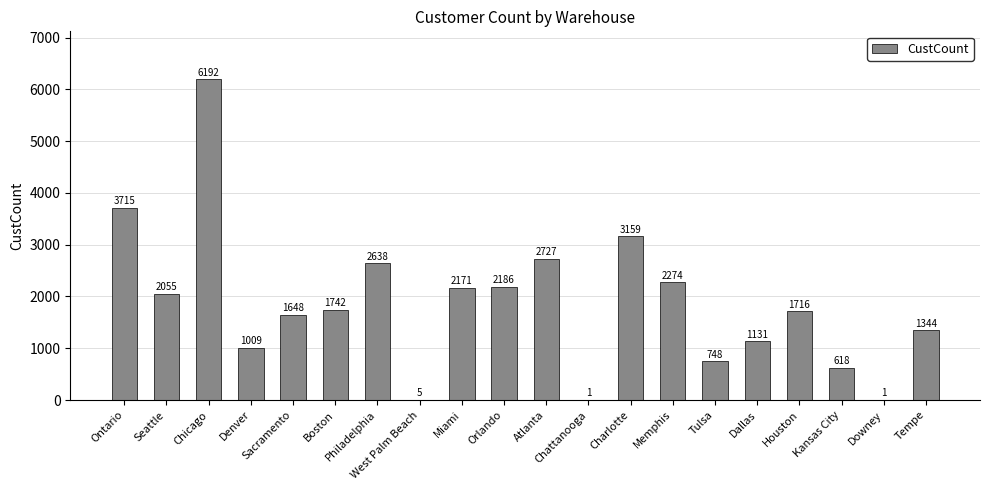

Where does the data first go above 1742?

Ontario